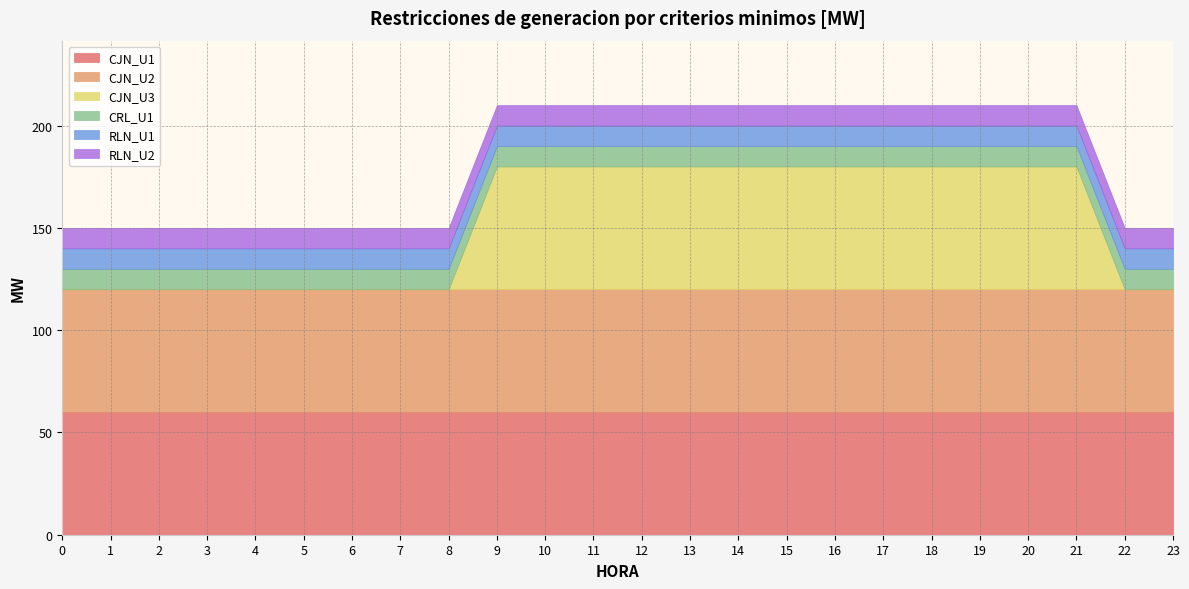

Which series ends up on top after the final intersection of CJN_U3 and RLN_U1?

RLN_U1